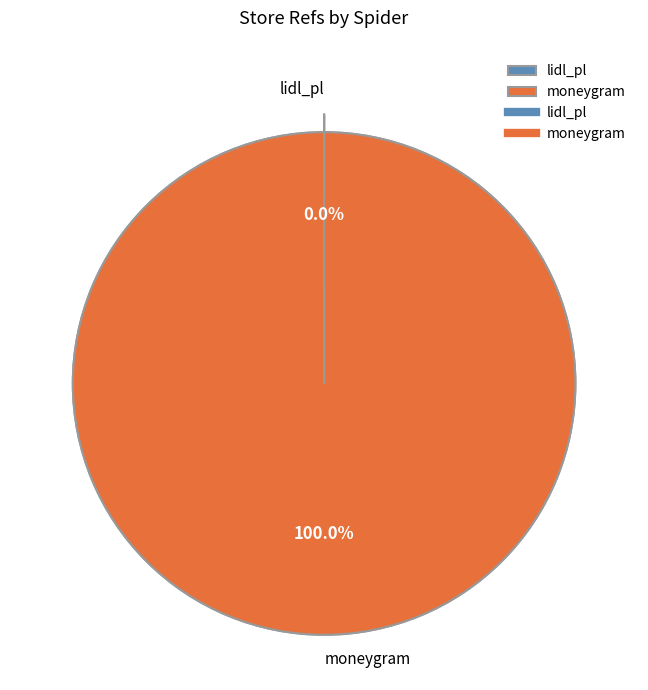

Which category has the biggest portion of the pie?

moneygram